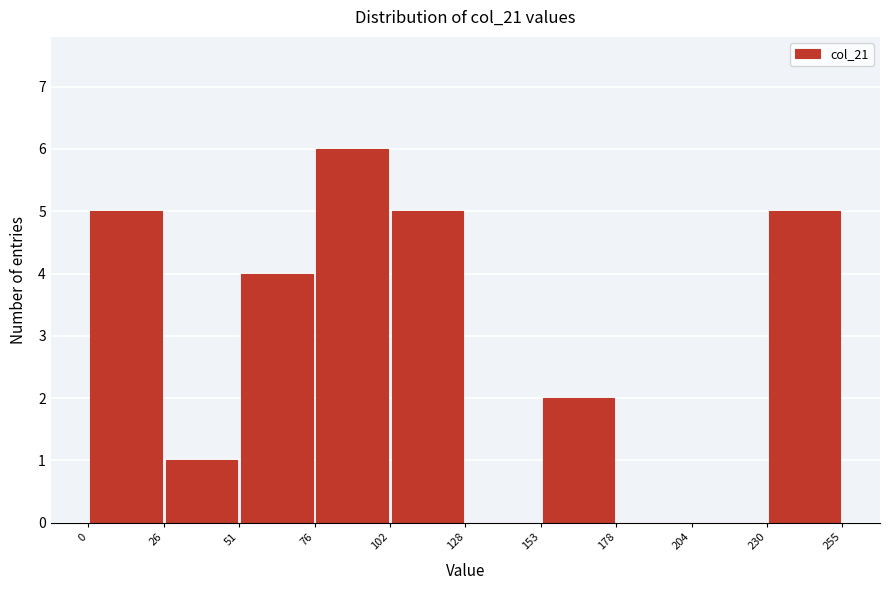

Reading left to right, transcribe this chart: for each bar, give the range it covers on the x-axis and its height. The values are not printed on the chart, so give them approximately, as read against the axis.

0 to 26: 5
26 to 51: 1
51 to 76: 4
76 to 102: 6
102 to 128: 5
128 to 153: 0
153 to 178: 2
178 to 204: 0
204 to 230: 0
230 to 255: 5